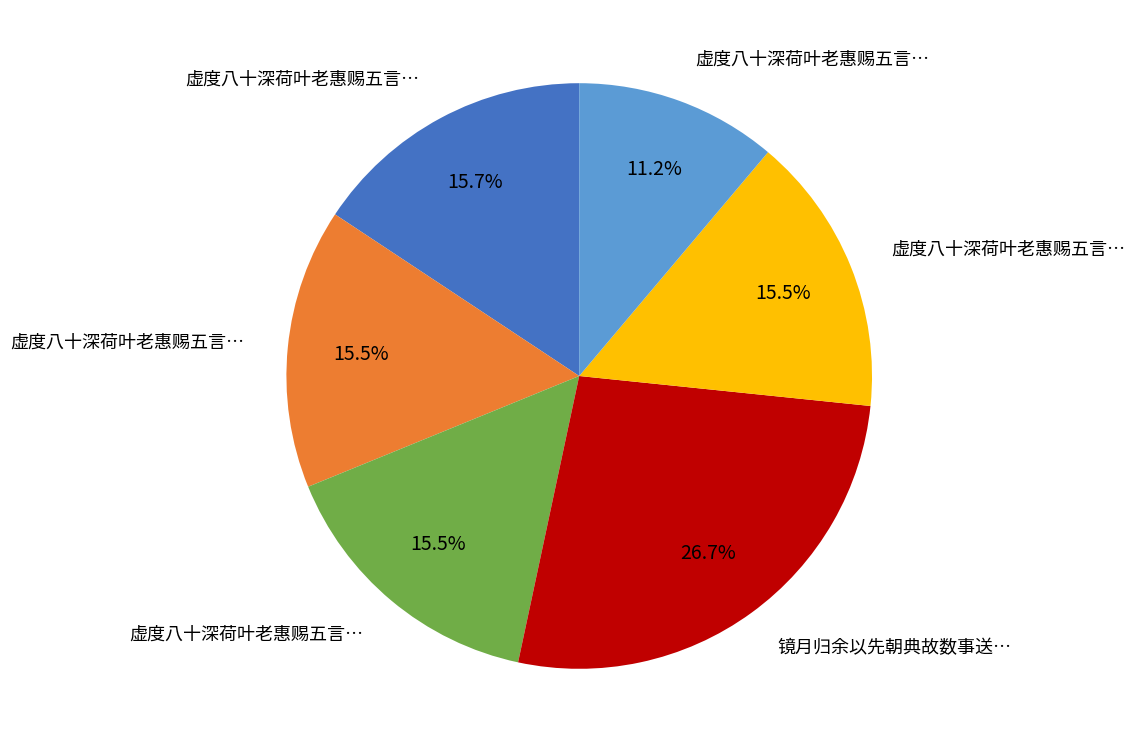

How many slices are in this pie chart?

6